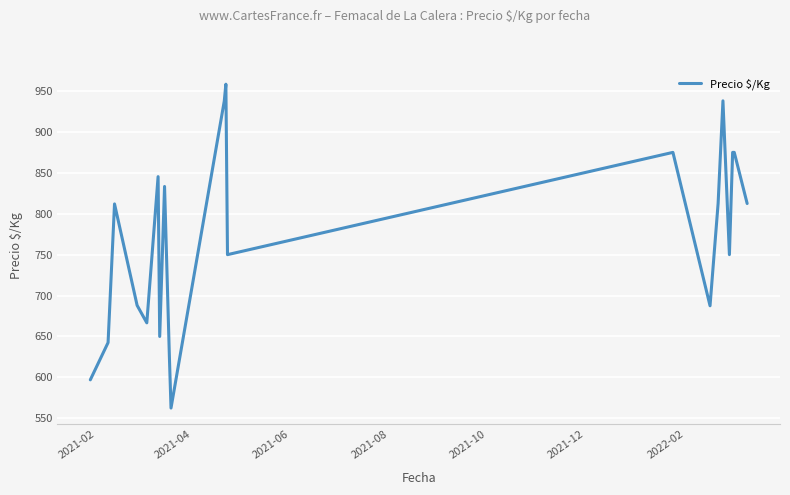

What is the maximum value shown in the chart?

958.3